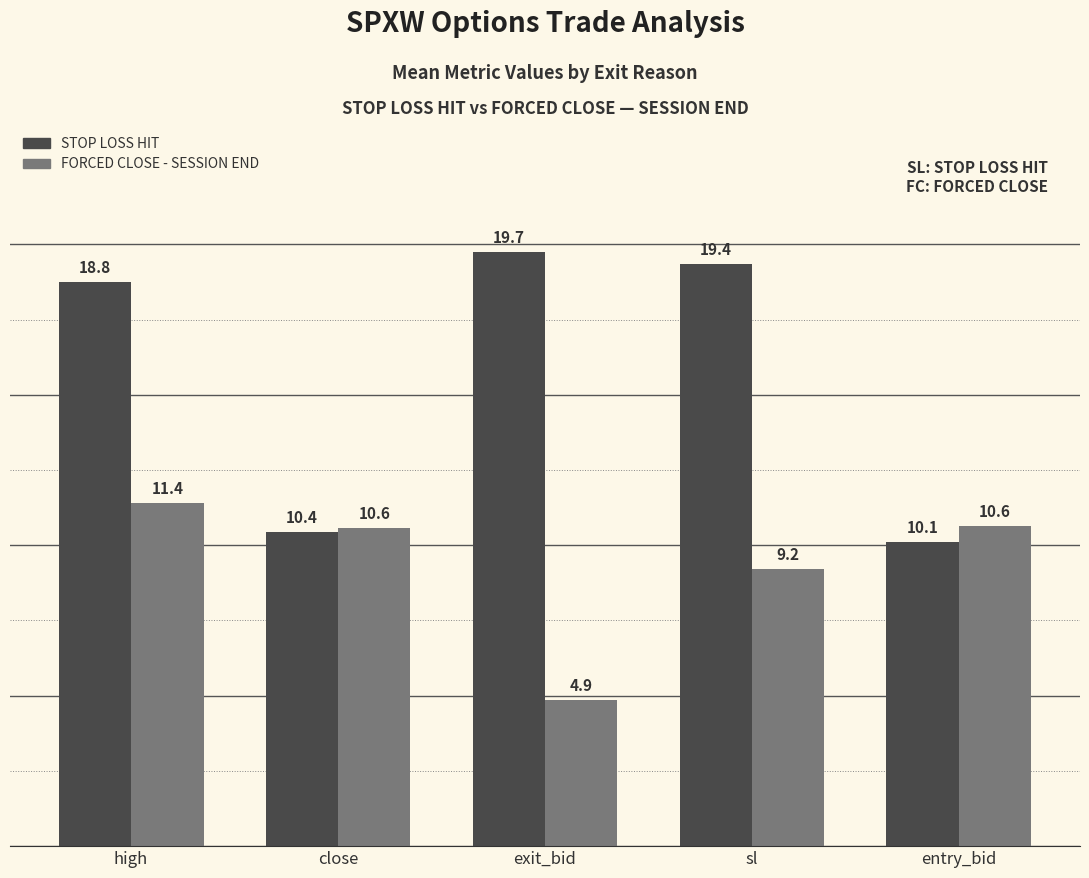

List the labels in order of STOP LOSS HIT value, smallest first.

entry_bid, close, high, sl, exit_bid